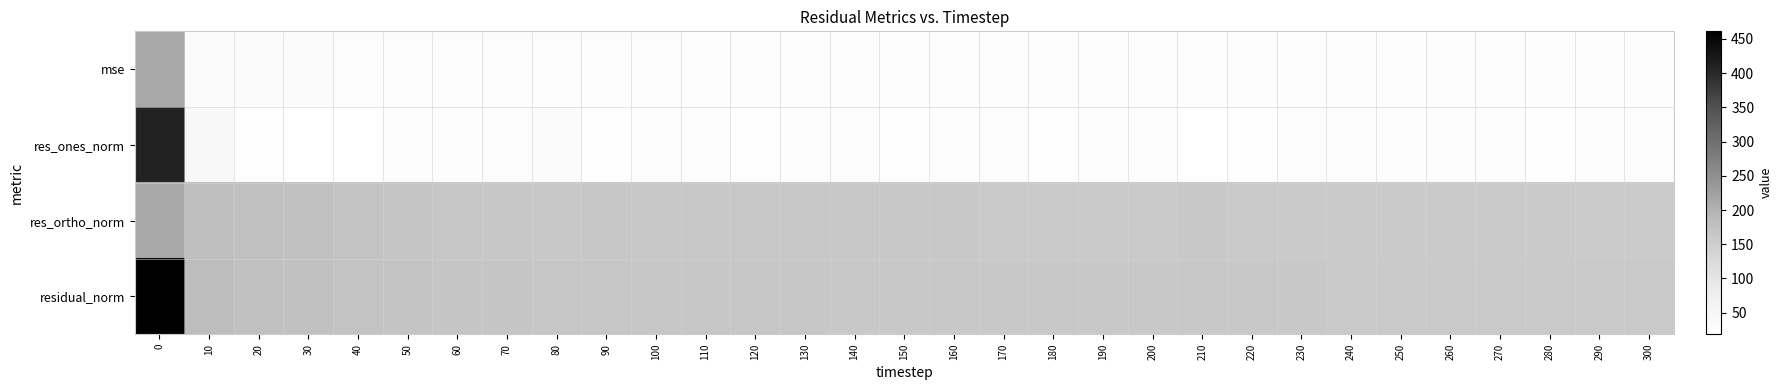

Which has a higher value, 30 or 160?

30